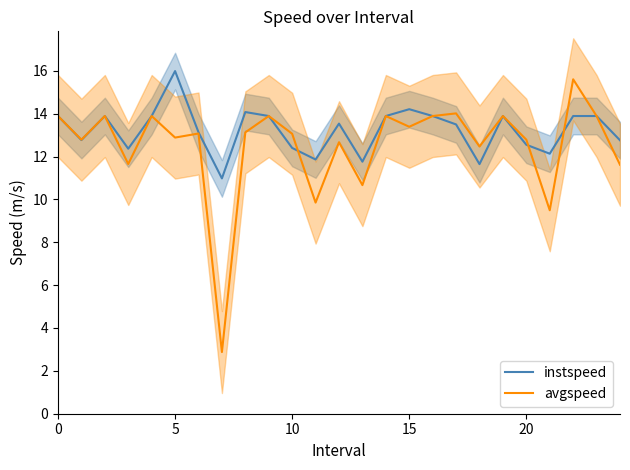

What is the label of the 8th point from the right?

17